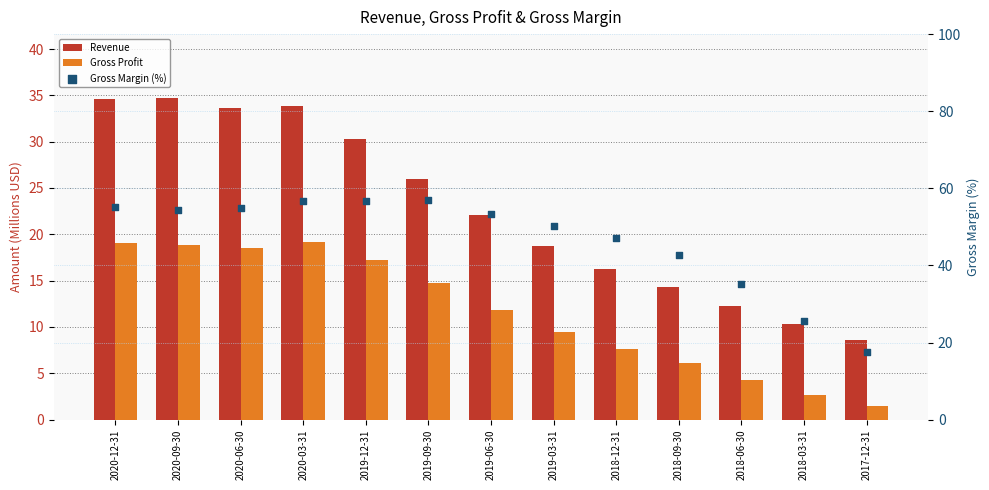

What are all the series names shown in the legend?

Revenue, Gross Profit, Gross Margin (%)